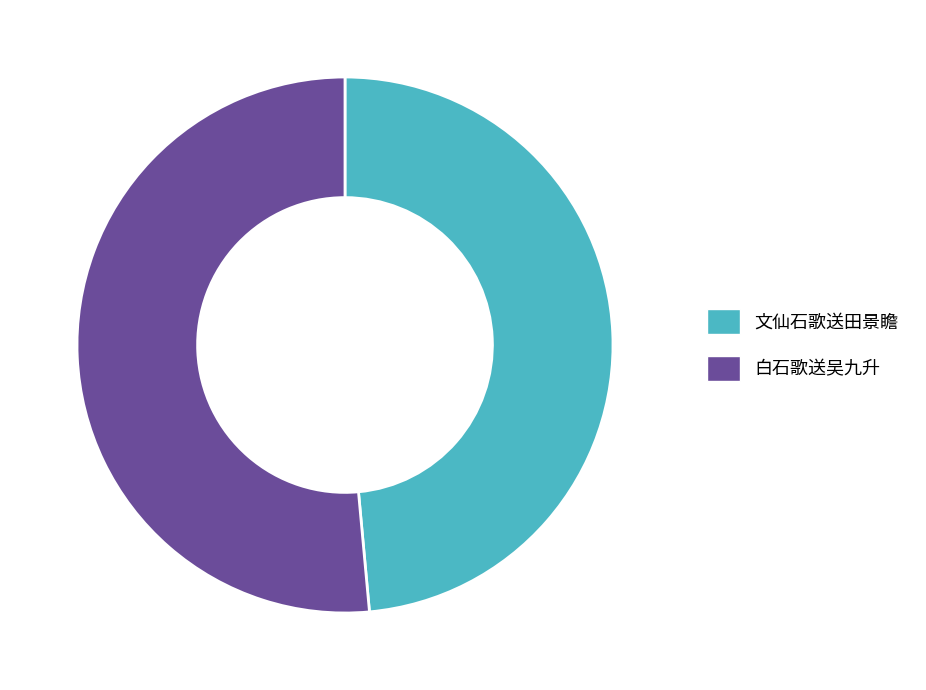

Is it true that 文仙石歌送田景瞻 is 49% of the pie?

True